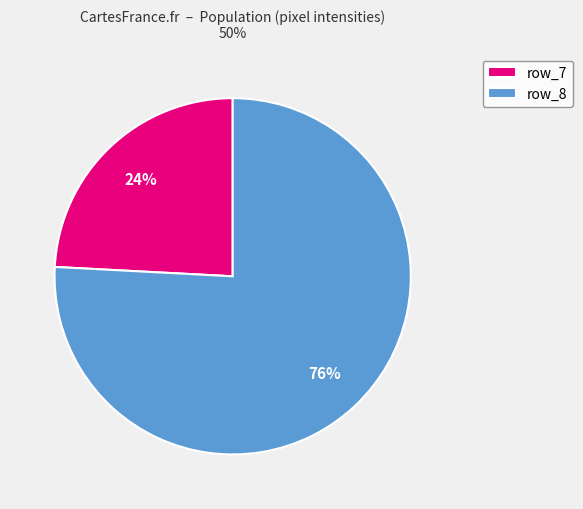

What is the smallest slice in the pie chart?

row_7